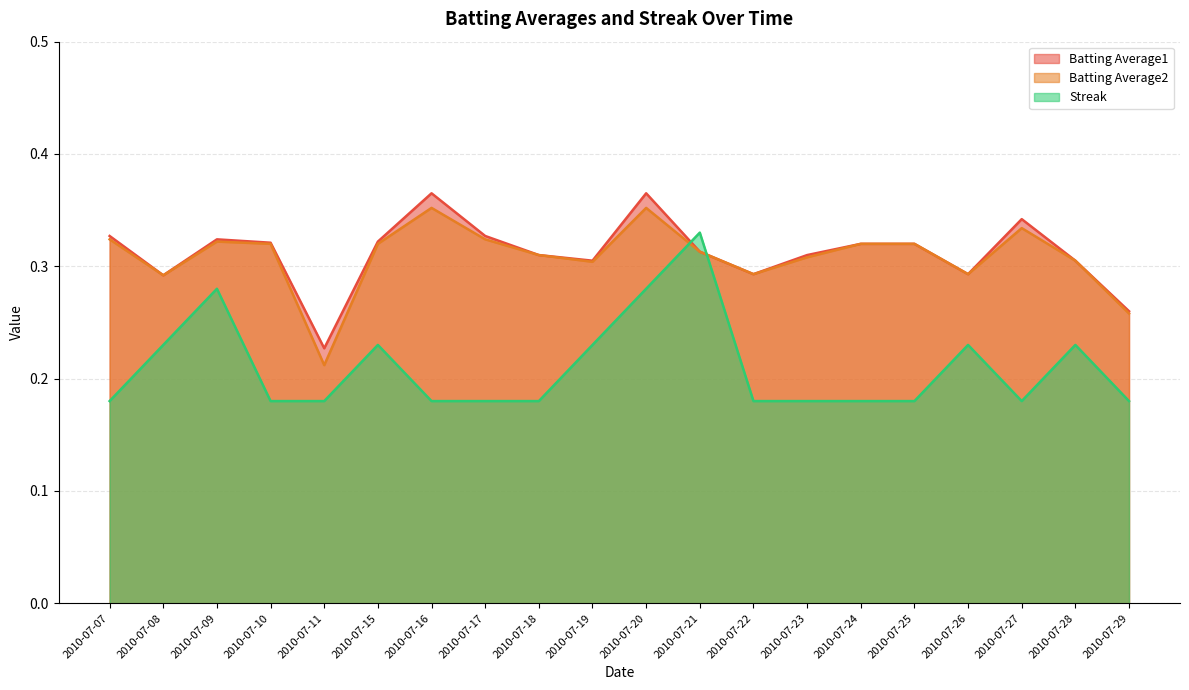

Is the value of Streak at 2010-07-28 greater than the value of Batting Average1 at 2010-07-18?

No